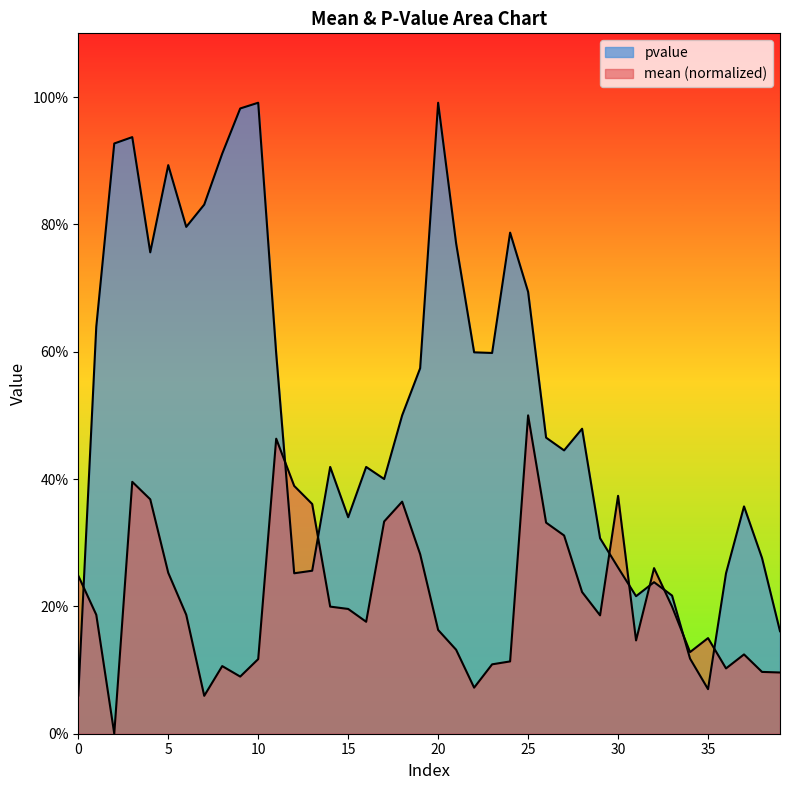

Which series ends up on top after the final intersection of pvalue and mean?

pvalue